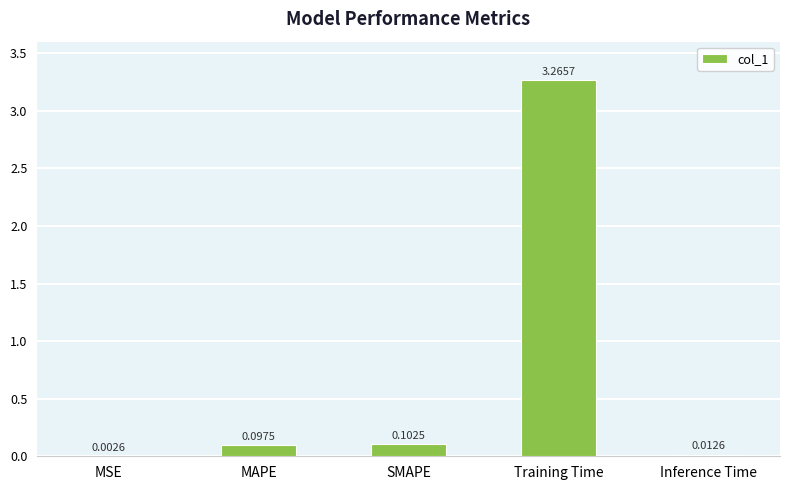

Where is the data nearest to the value 1?

SMAPE